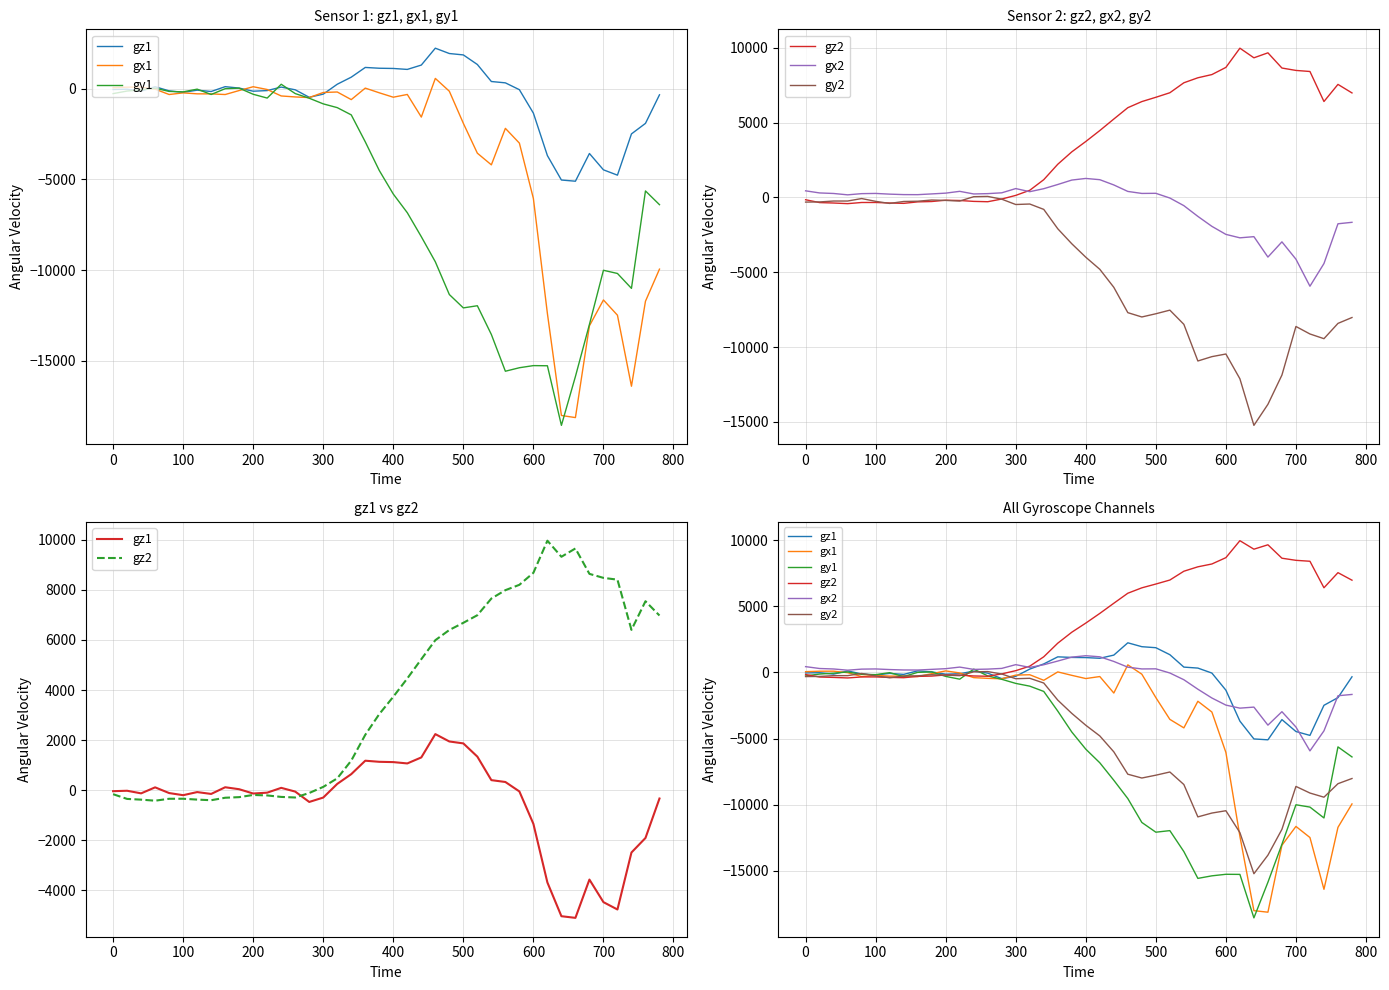

What is the difference between the second highest and minimum values in the gy1 series?

18601